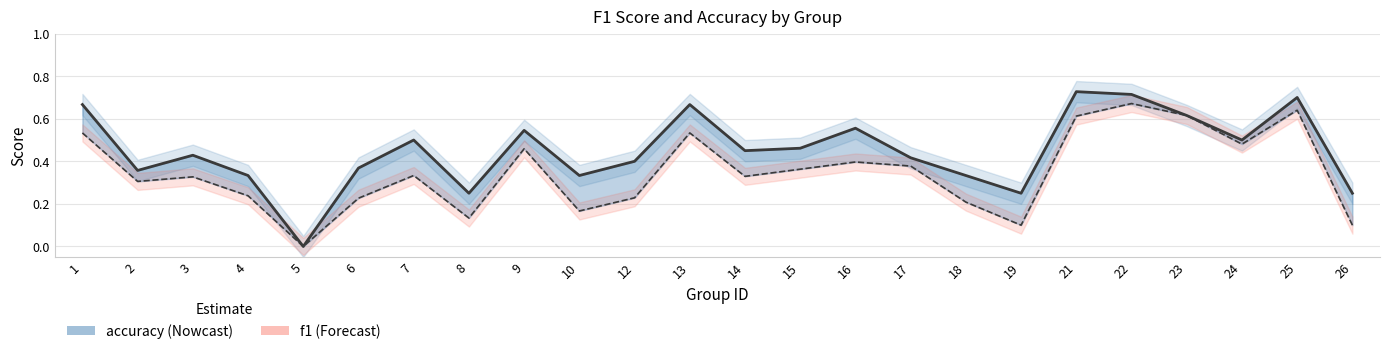

At which category does the chart reach its peak across all series?

21